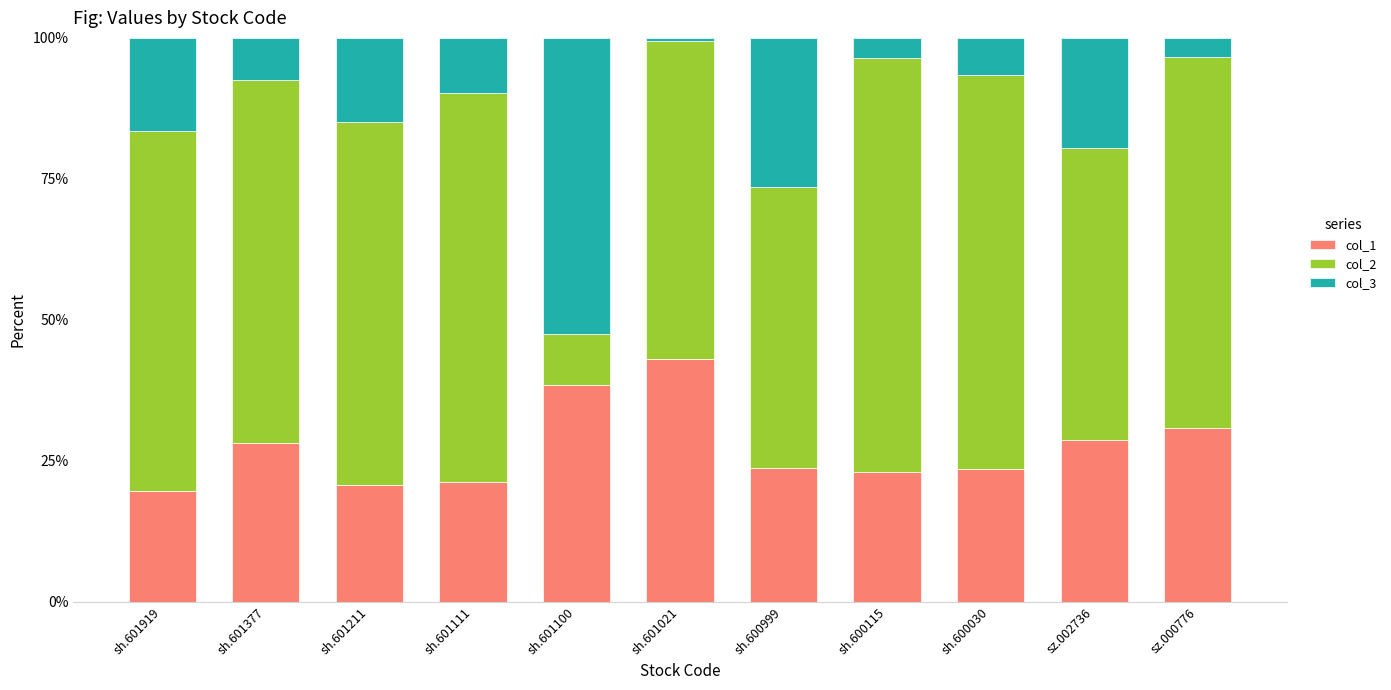

What is the difference between the maximum and second lowest values in the col_1 series?

22.3